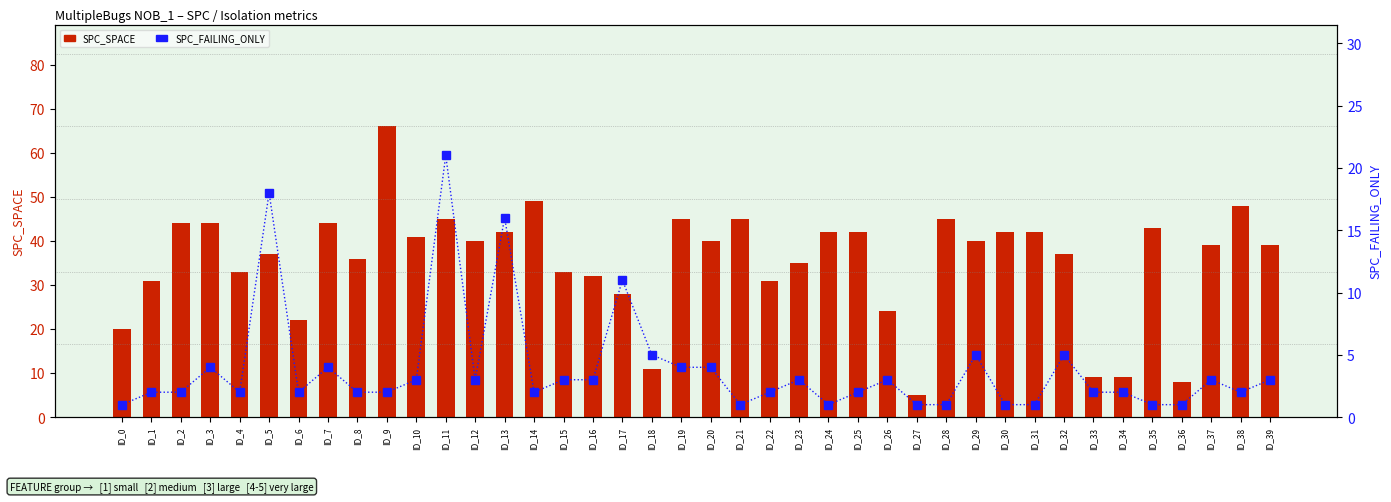

What is the difference between the second highest and second lowest values in the SPC_FAILING_ONLY series?

17